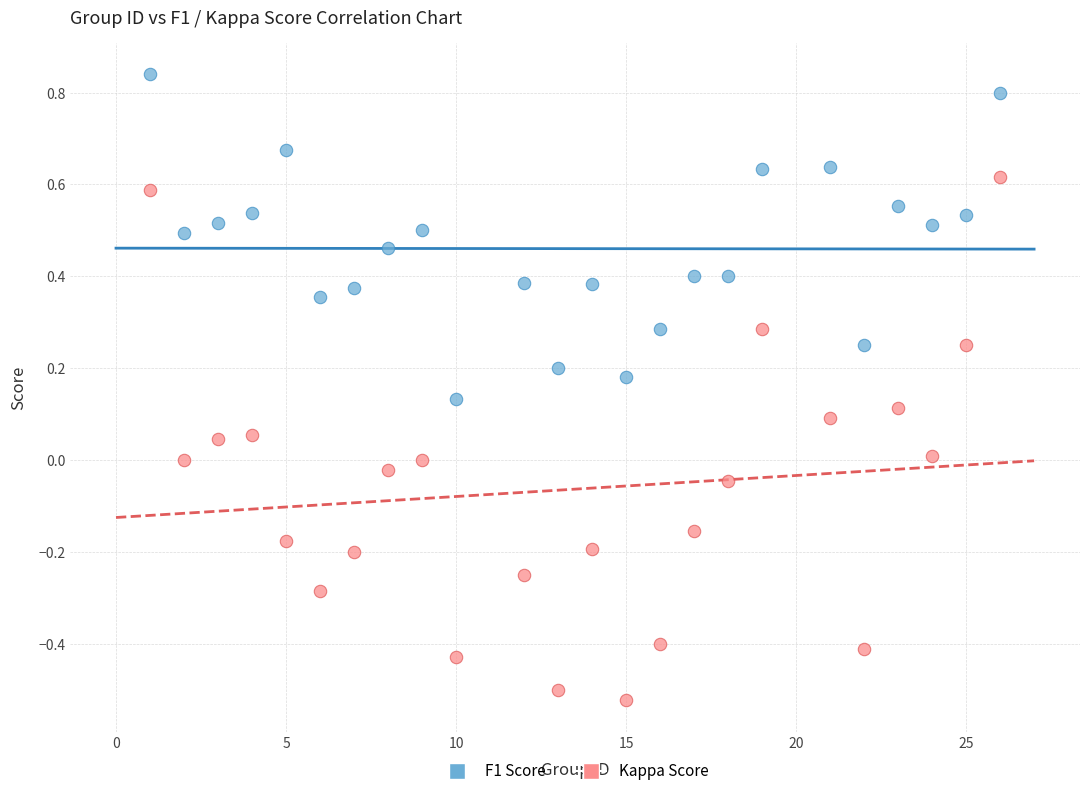

Across all data points, what is the range of Y values (max minus min)?

1.4